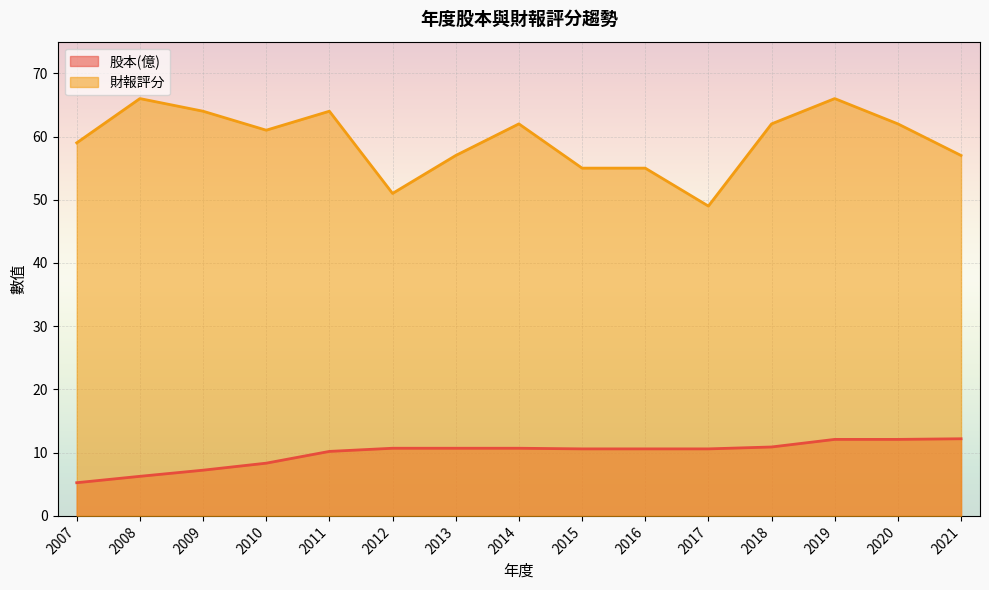

What is the difference between the 股本(億) values at 2011 and 2017?

0.4